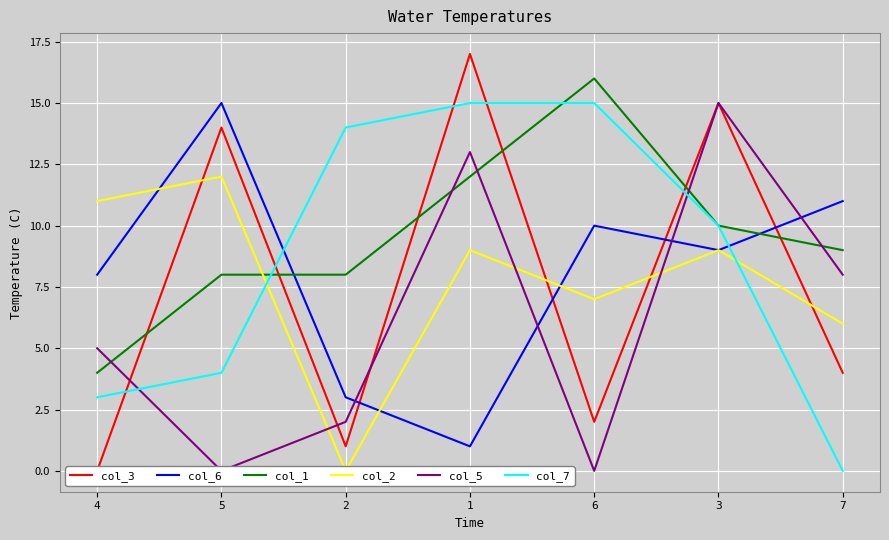

Is the value of col_2 at 1 greater than the value of col_3 at 4?

Yes